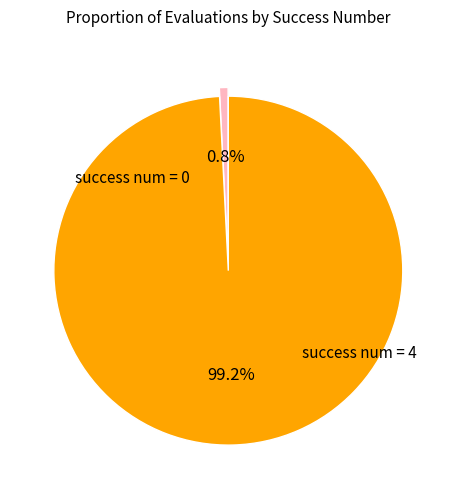

Which category accounts for the majority?

success num = 4